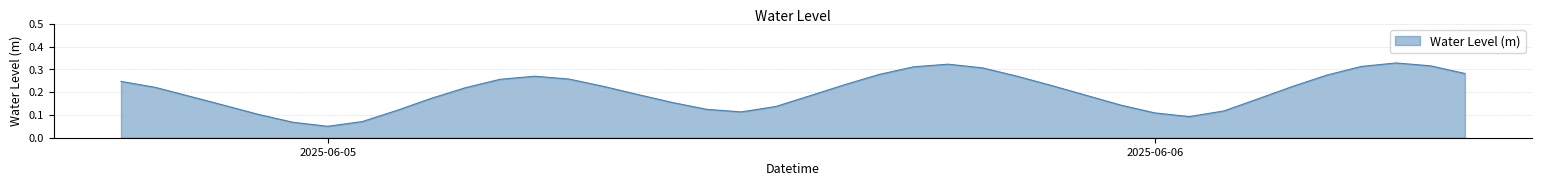

Reading right to left, what are all the values shown in this chart?

0.3	0.3	0.3	0.3	0.3	0.2	0.2	0.1	0.1	0.1	0.1	0.2	0.2	0.3	0.3	0.3	0.3	0.3	0.2	0.2	0.1	0.1	0.1	0.2	0.2	0.2	0.3	0.3	0.3	0.2	0.2	0.1	0.1	0.1	0.1	0.1	0.1	0.2	0.2	0.2